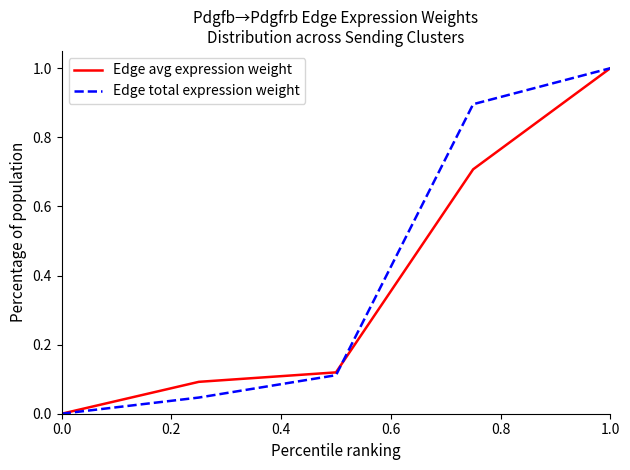

What is the greatest value displayed?

1.0